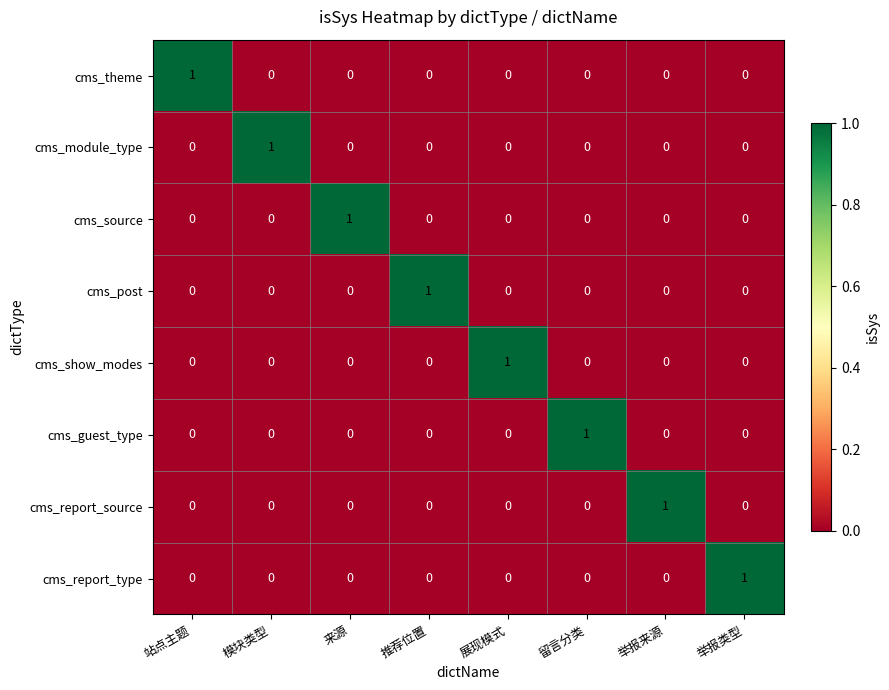

How many series are shown in this chart?

8